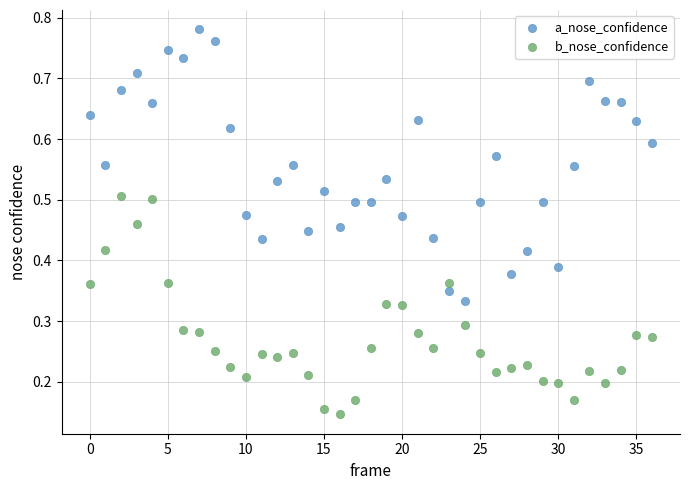

Which series reaches the minimum Y coordinate?

b_nose_confidence